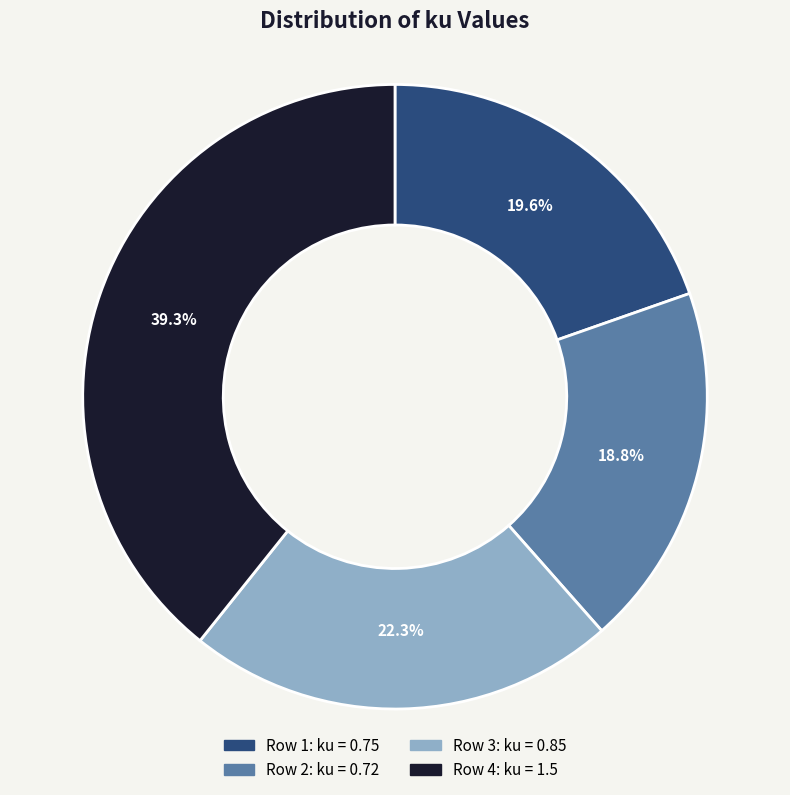

Is there a majority slice in this chart?

No